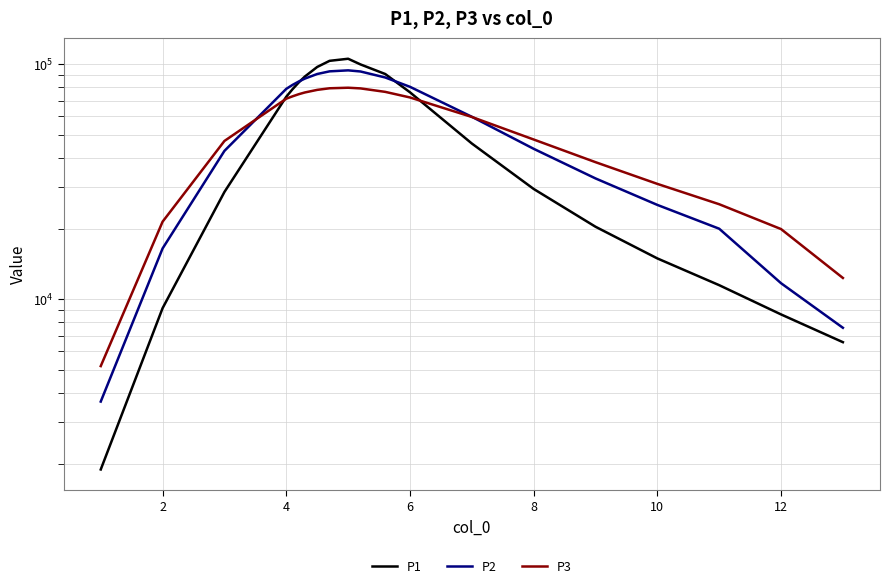

Reading left to right, extract all data points from this chart.

P1: 1888.8	9170.0	28615.1	72716.5	78209.7	83555.7	88601.5	97319.0	103336.5	105469.1	99767.5	90817.8	75933.3	45993.1	29467.2	20351.9	14923.1	11483.3	8623.0	6570.7
P2: 3673.1	16454.8	42781.1	78530.8	81612.0	84341.4	86823.6	90827.5	93229.9	94138.9	93100.4	87784.7	80124.0	59757.7	43663.1	32668.2	25202.4	19962.0	11706.0	7565.7
P3: 5199.2	21385.3	47147.9	71329.8	72973.7	74510.1	75808.0	77759.8	78988.2	79410.6	78890.8	76253.8	72196.0	59640.2	47827.3	38304.7	30965.6	25371.8	19892.5	12325.1